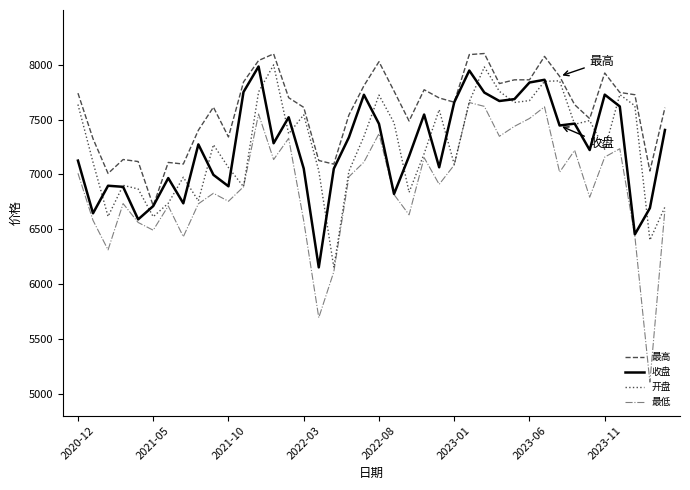

Which series has the largest total across all categories?

最高